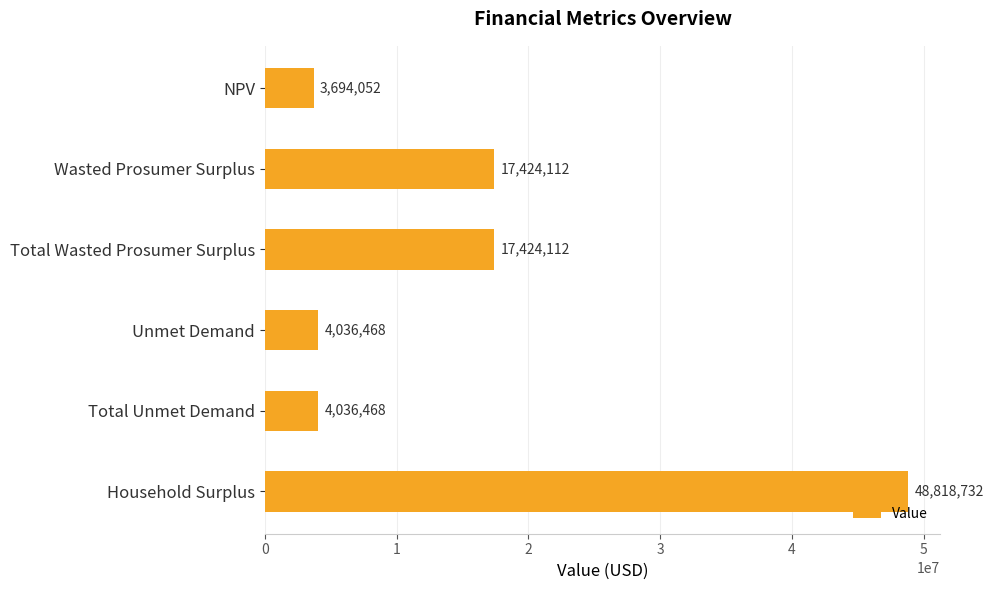

Approximately how many times larger is the value at Total Wasted Prosumer Surplus compared to Total Unmet Demand?

4.3